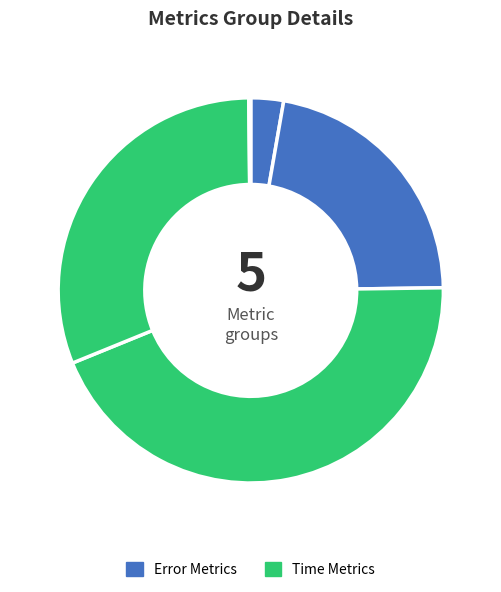

Is there a majority slice in this chart?

No